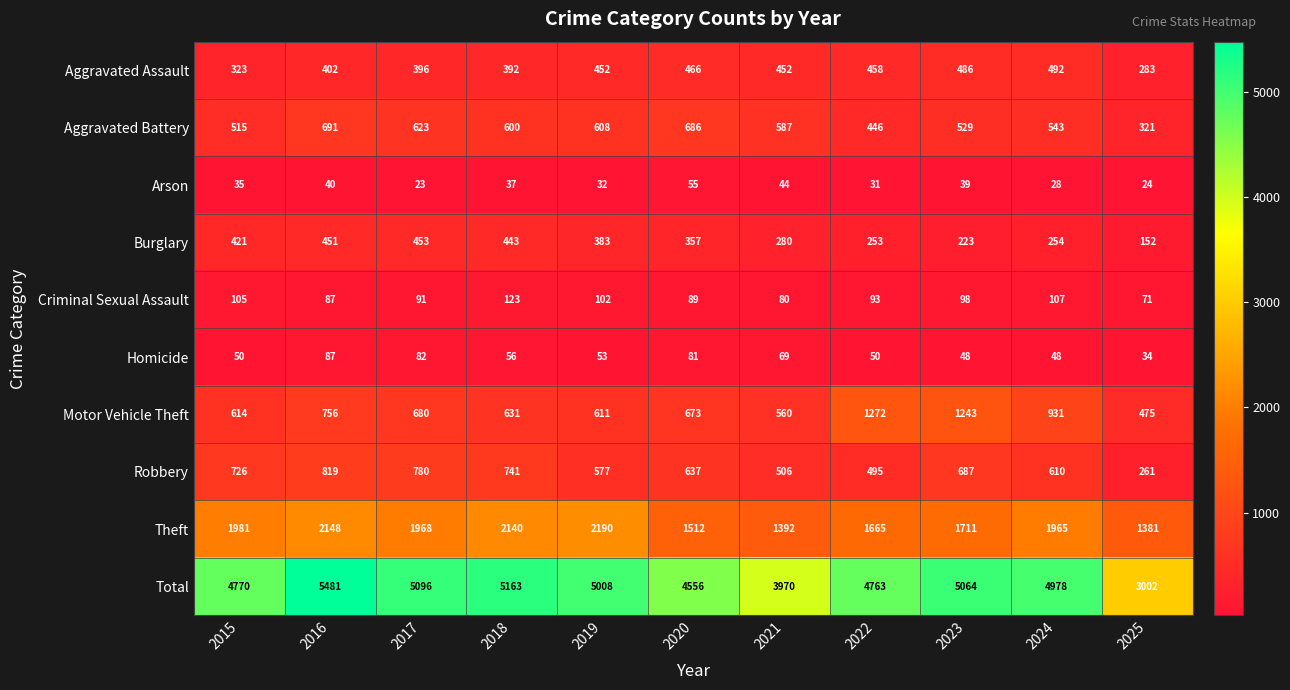

What is the minimum value for Homicide?

34